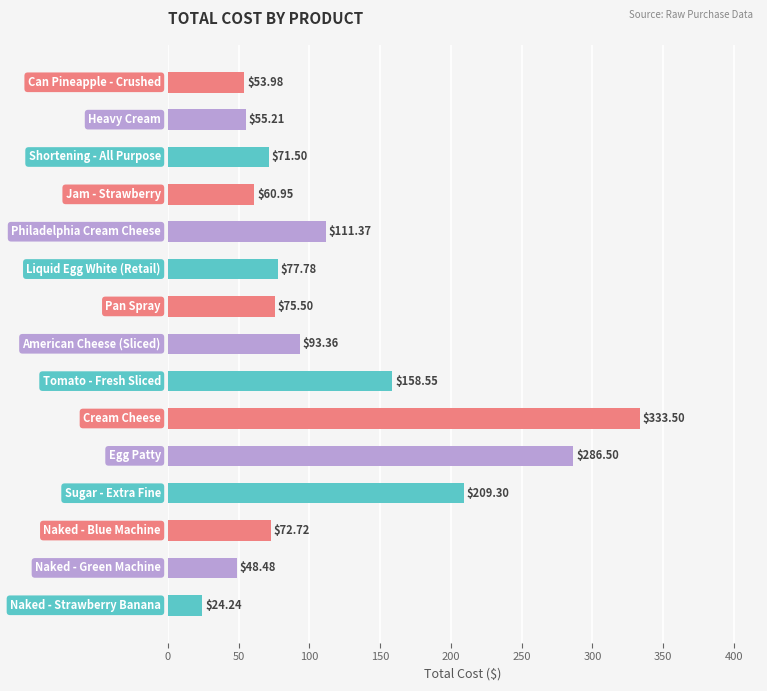

What is the sum of all values?

1732.9